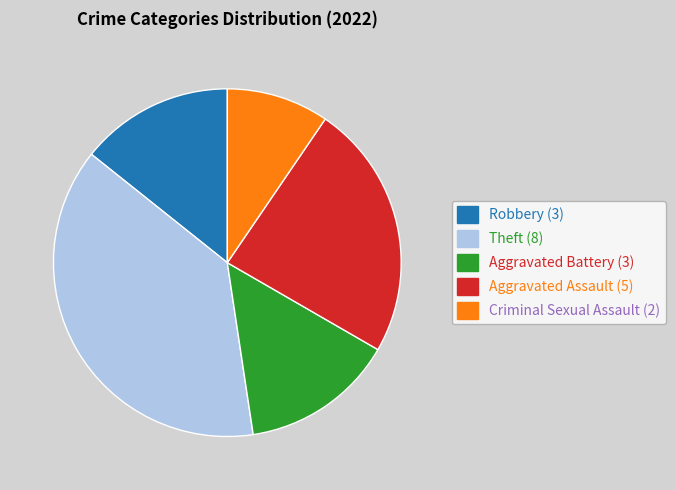

Which slice is the smallest?

Criminal Sexual Assault